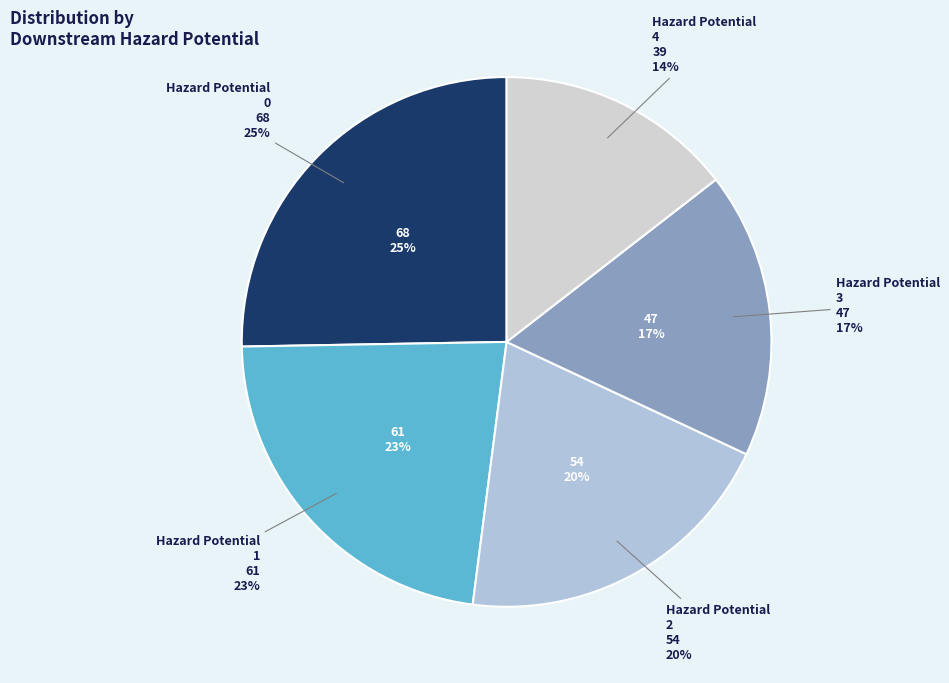

Does 3 account for over 50% of the chart?

No